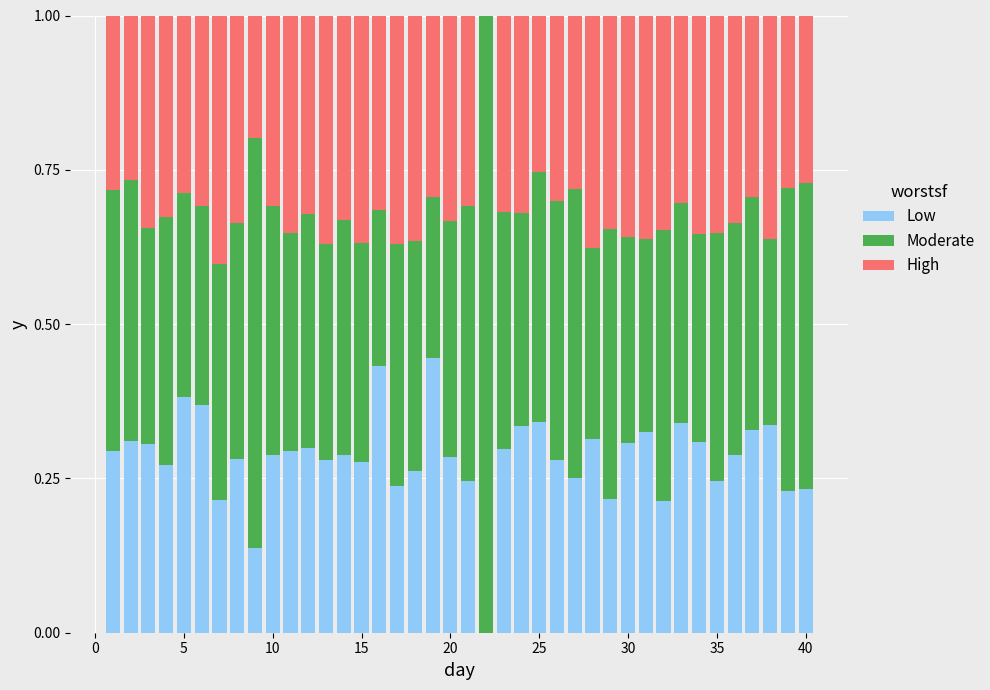

How many values in Low are above zero?

39